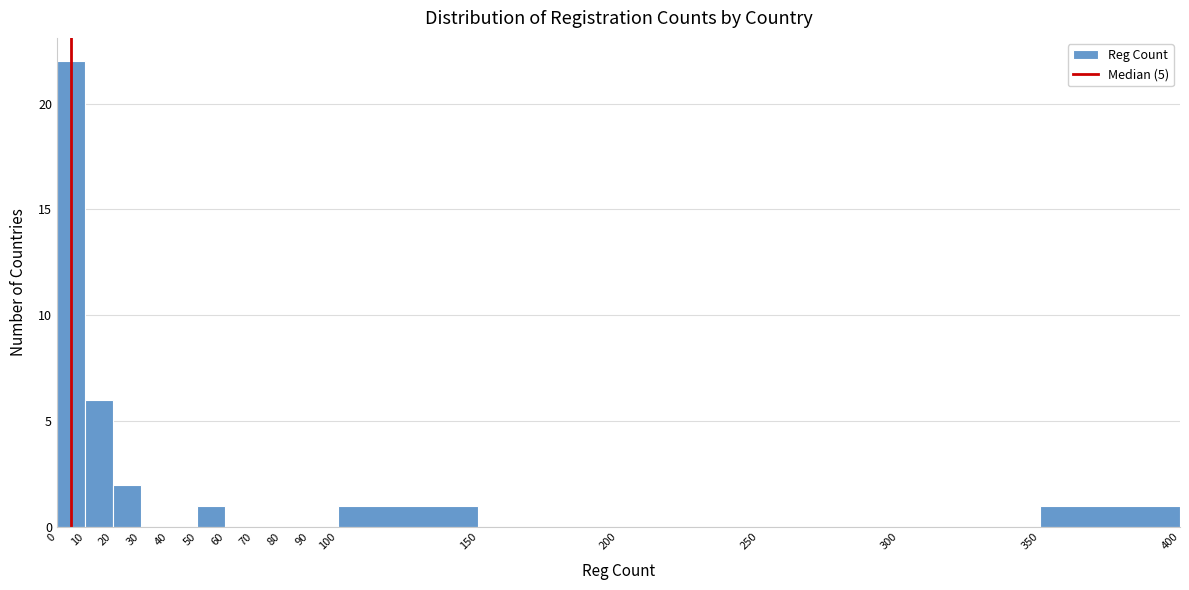

Which range on the x-axis has the tallest bar?

0 to 10